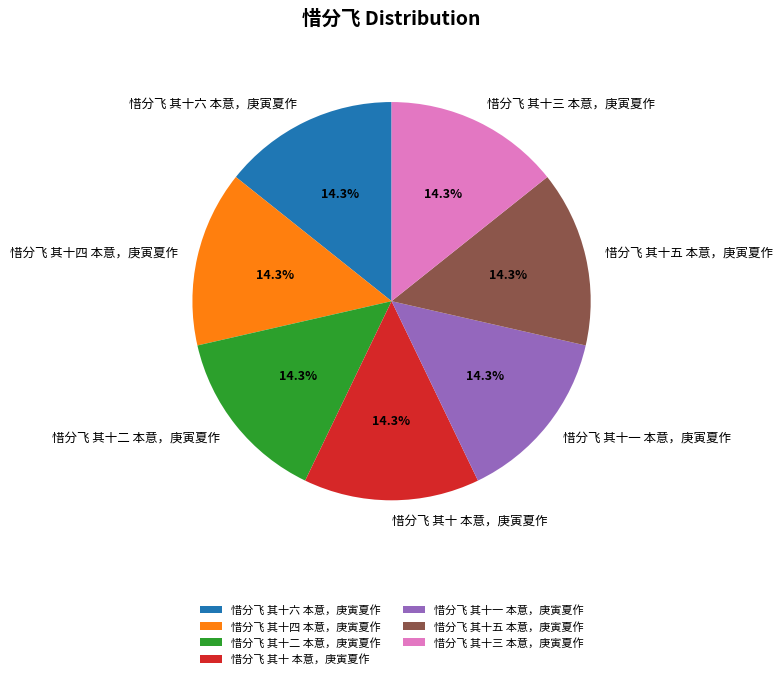

To the nearest percent, what percentage of the pie is 惜分飞 其十 本意，庚寅夏作?

14%